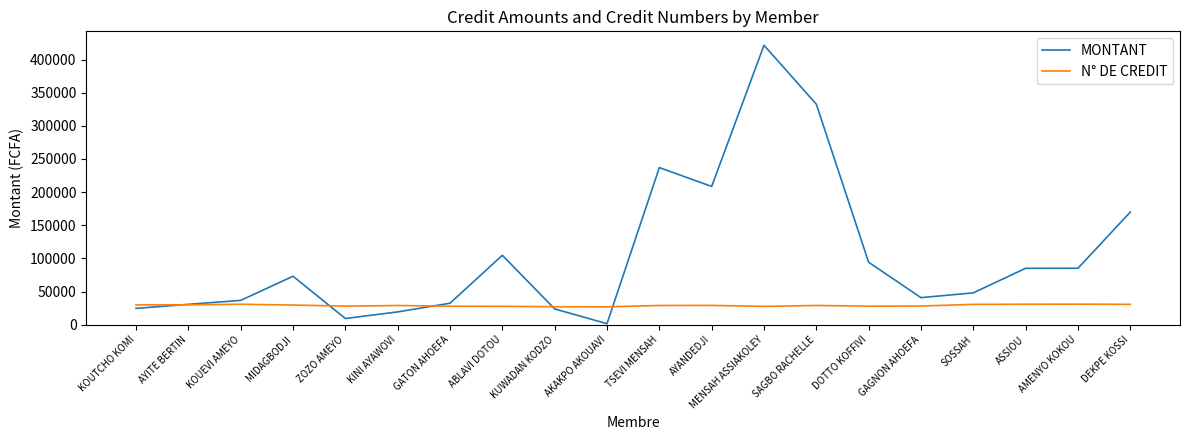

What position from the left is MIDAGBODJI?

4